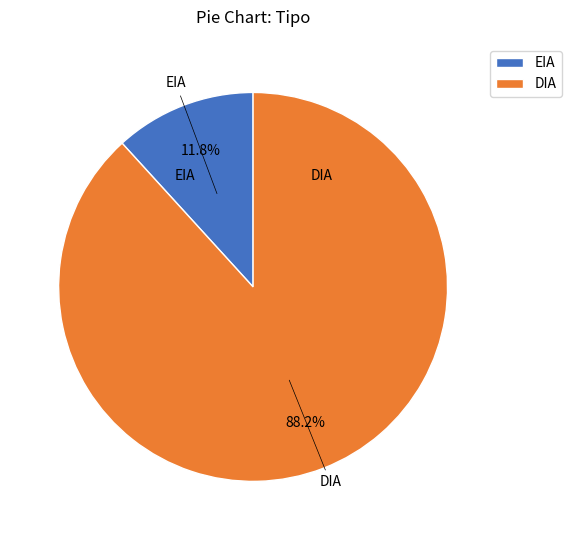

True or false: DIA accounts for 82% of the total.

False